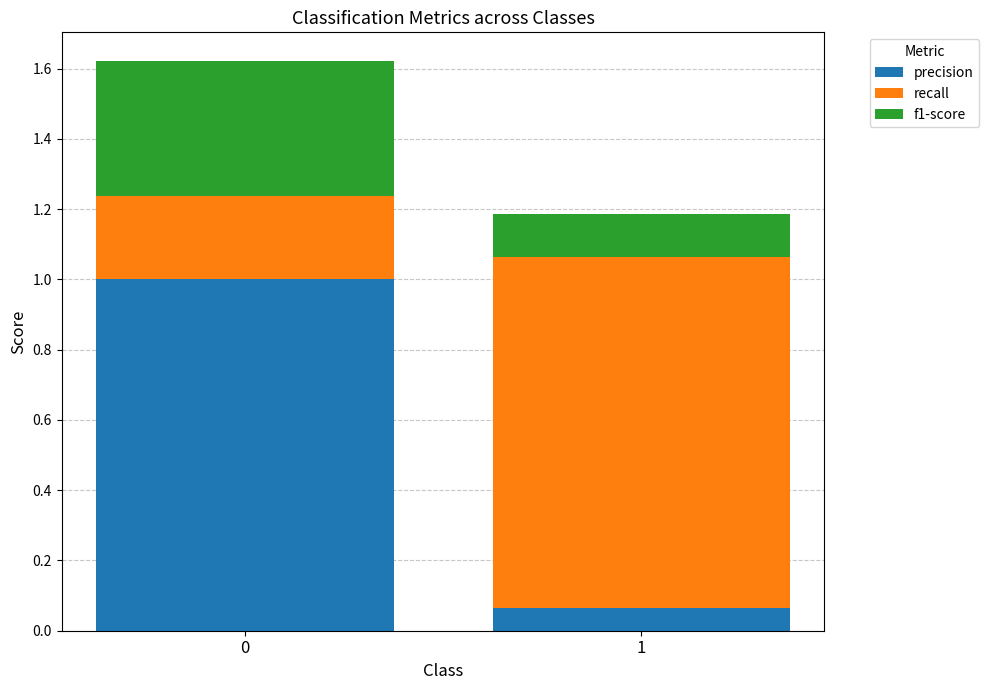

What is the sum of the precision values at 0 and 1?

1.1